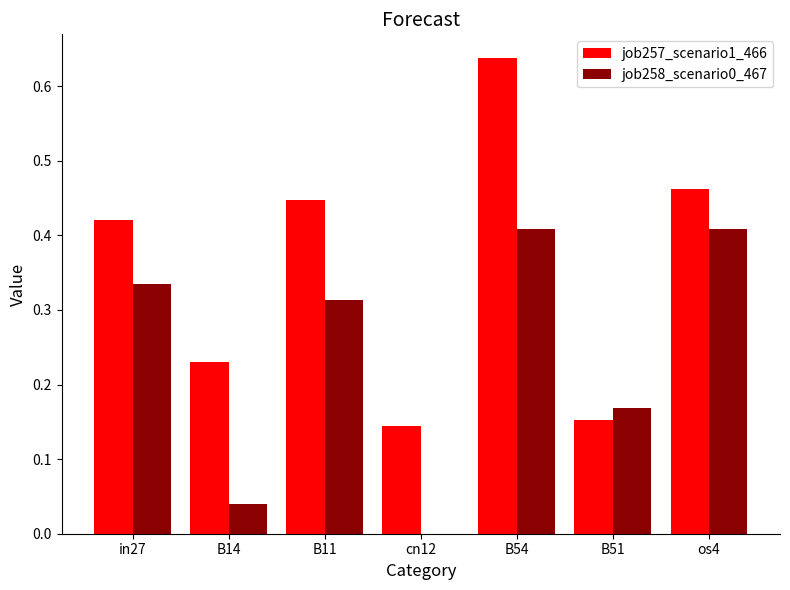

What is the sum of all job258_scenario0_467 values?

1.7